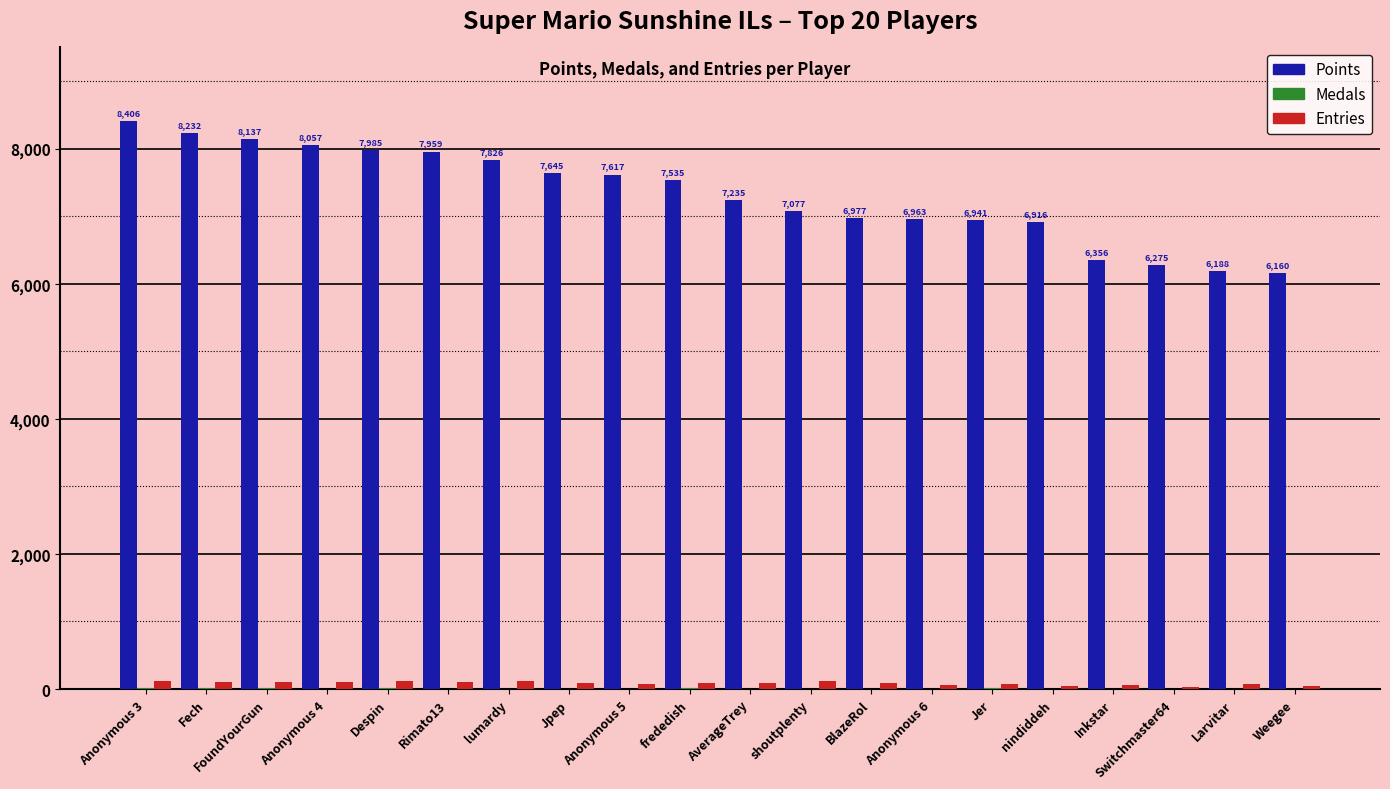

The value of Points at lumardy is 10370. True or false?

False